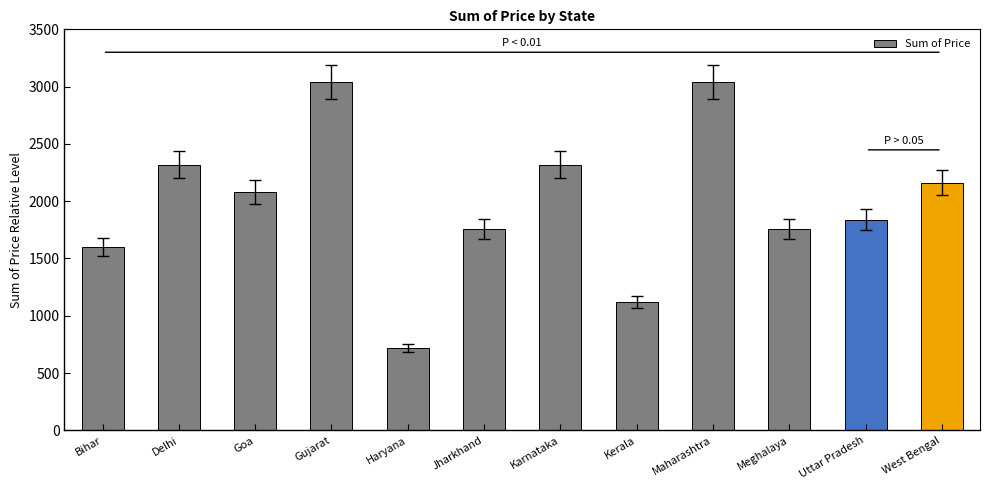

At which category does the chart reach its minimum across all series?

Haryana